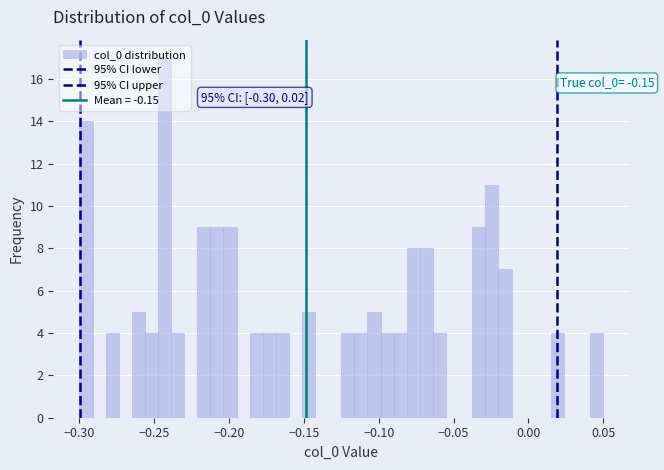

Read against the x-axis, roughly where is the centre of the tallest bar?

-0.245